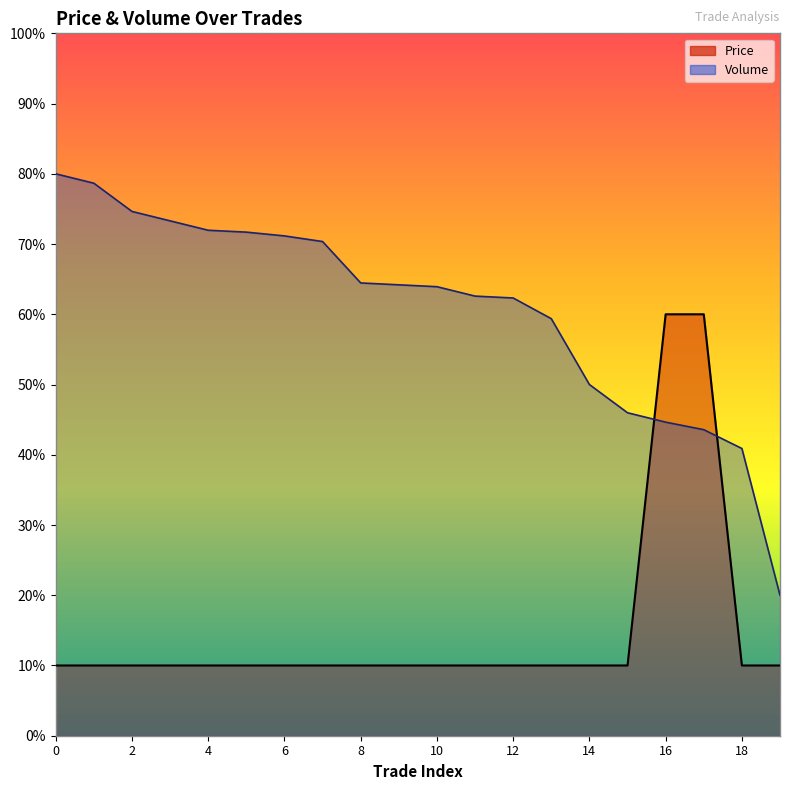

Which series changed the most between 7 and 8?

Volume